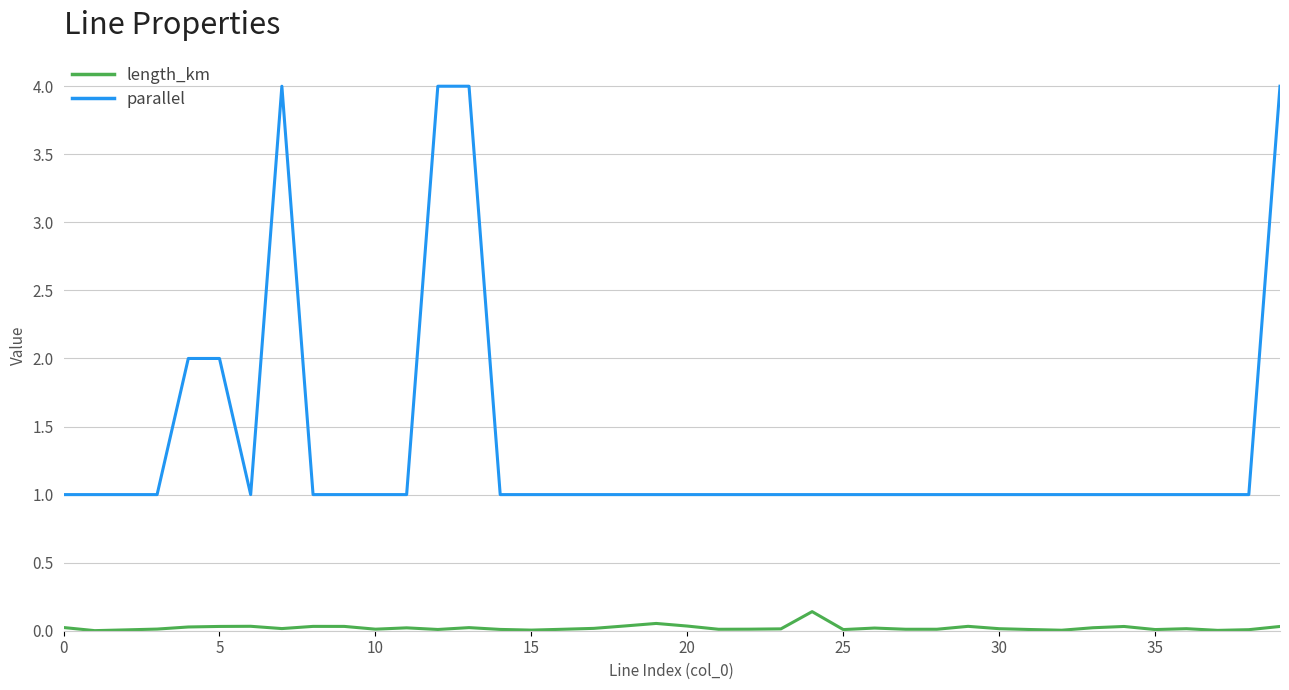

Rank the series by their maximum value, from lowest to highest.

length_km, parallel